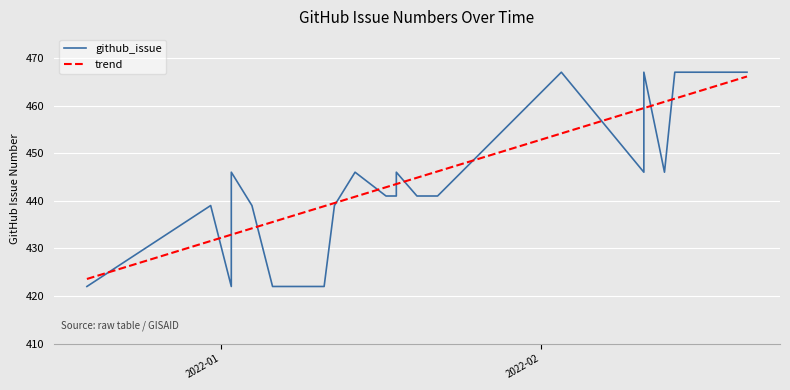

Is the value of trend at 25 greater than the value of github_issue at 12?

Yes